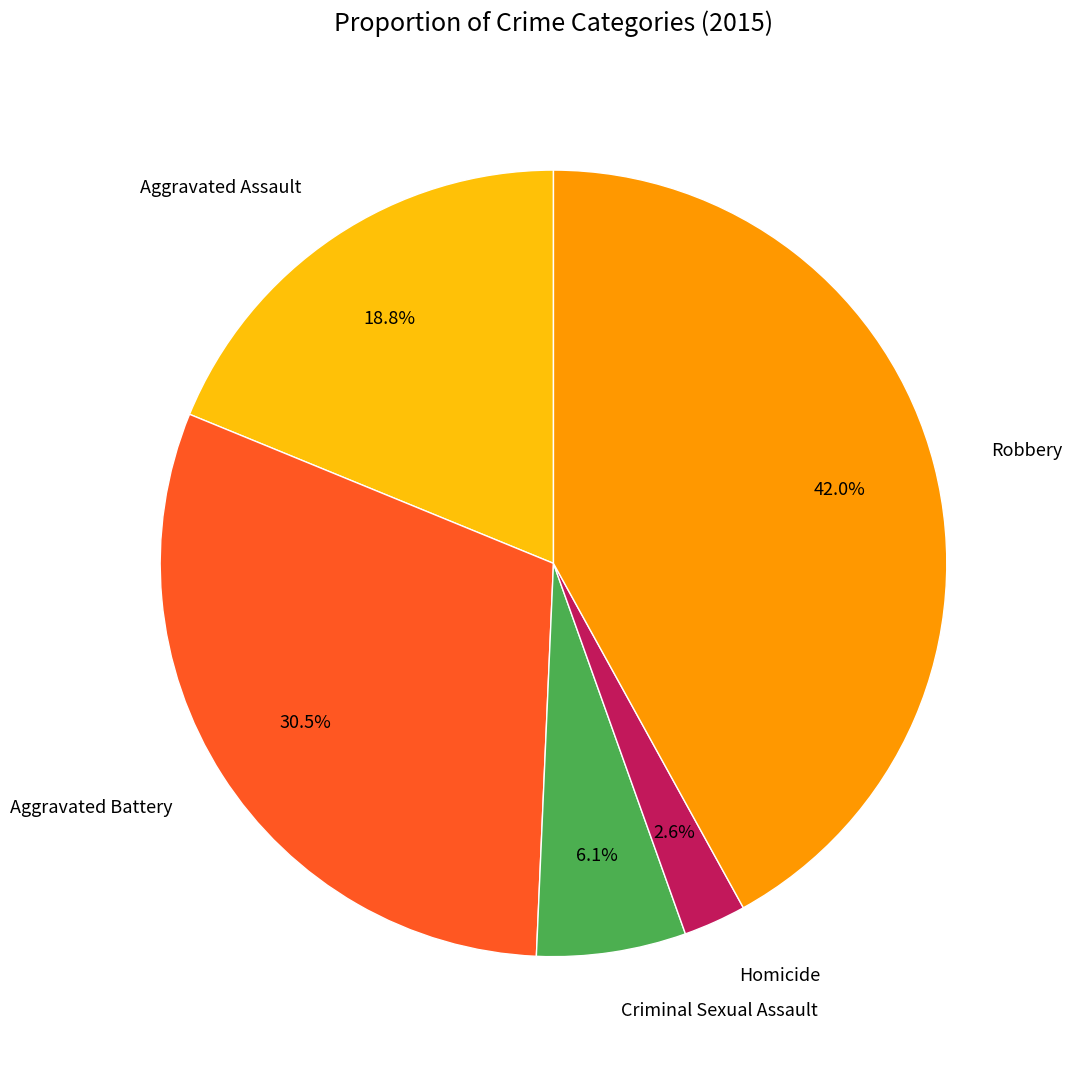

Does any single category account for the majority?

No